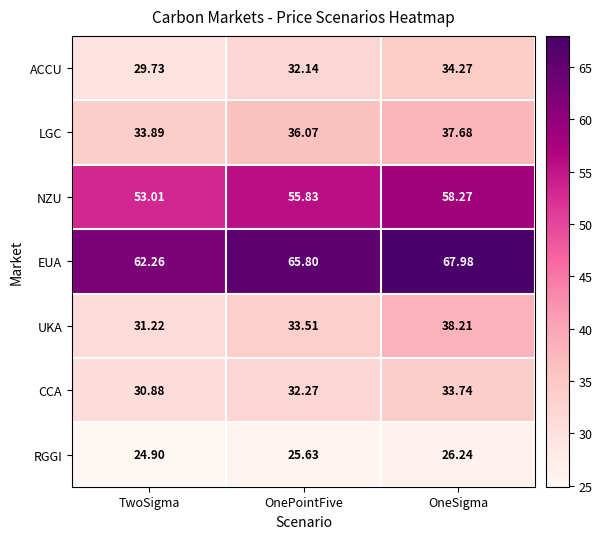

Which series changed the most between TwoSigma and OnePointFive?

EUA